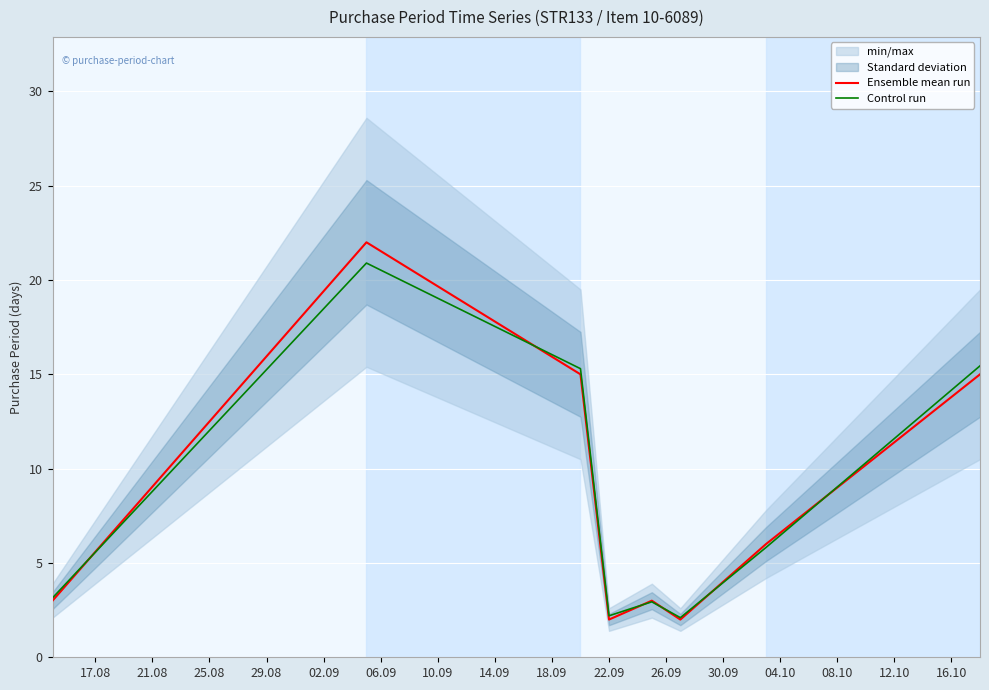

What is the maximum value for Ensemble mean run?

22.0